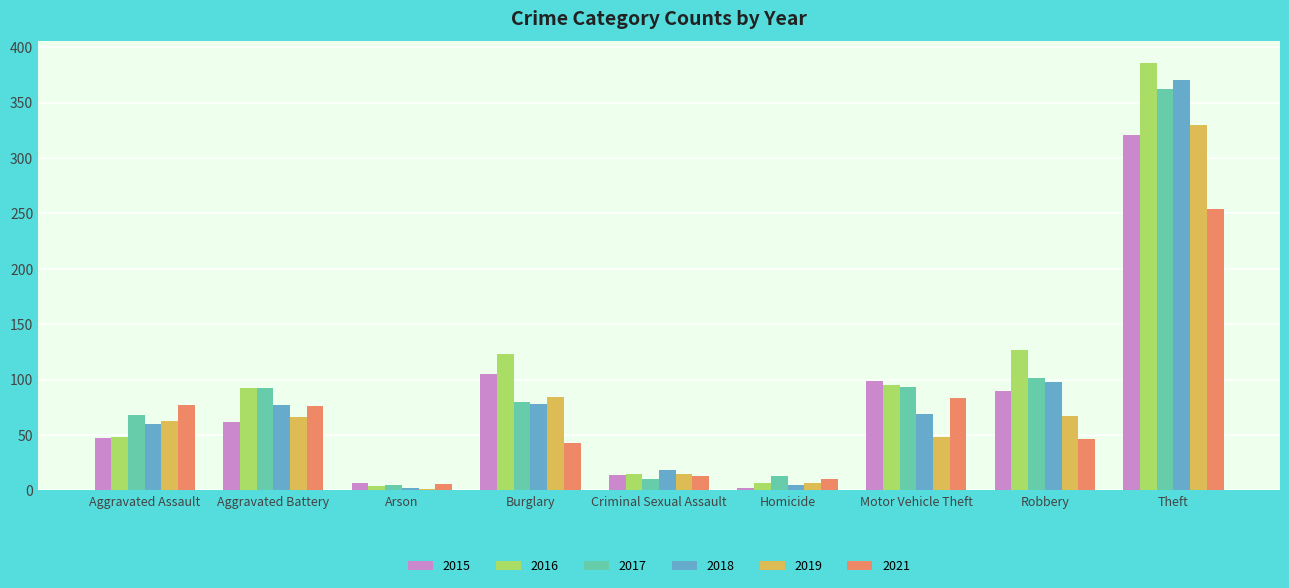

Which series changed the most between Aggravated Assault and Motor Vehicle Theft?

2015